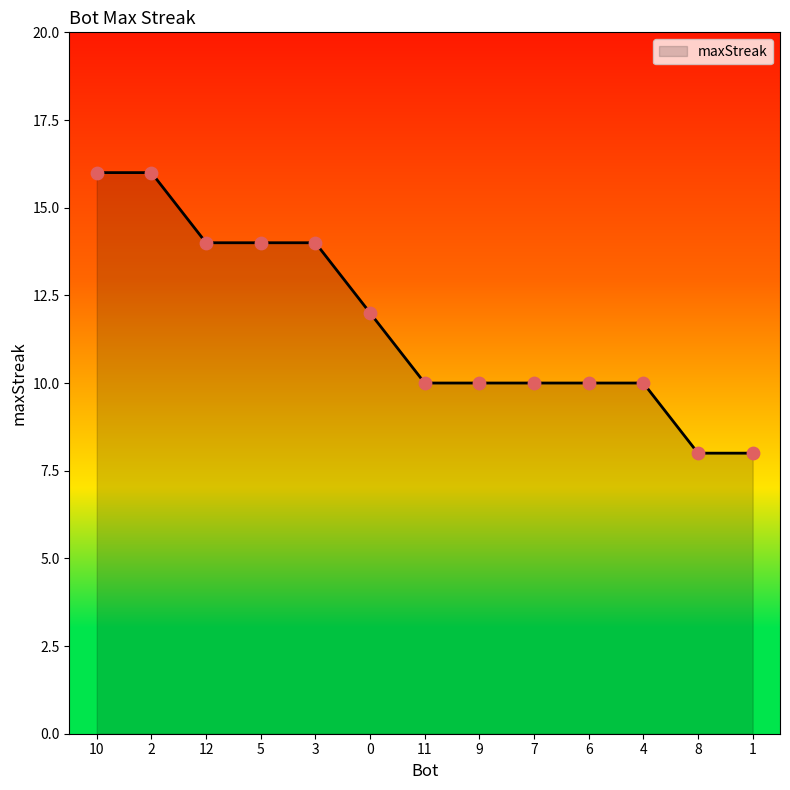

Between 9 and 2, which is larger?

2